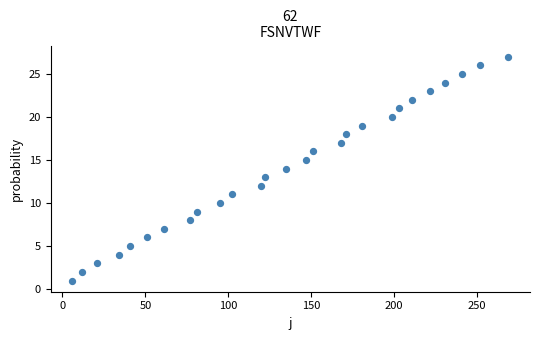

What is the range of Y values (max minus min)?

26